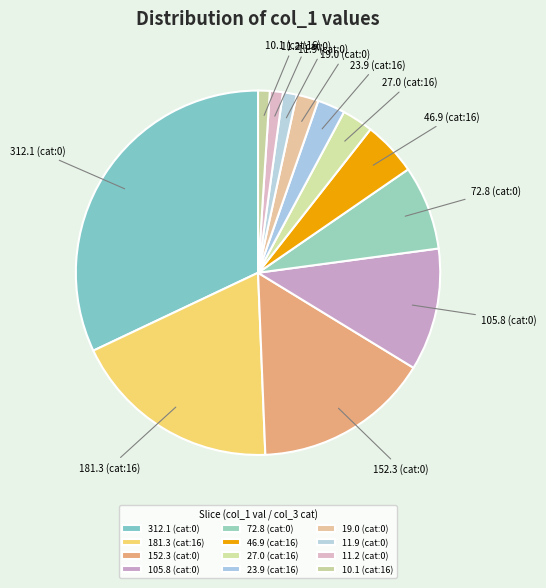

Approximately how many times larger is the value at 152.3 (cat:0) compared to 46.9 (cat:16)?

3.2